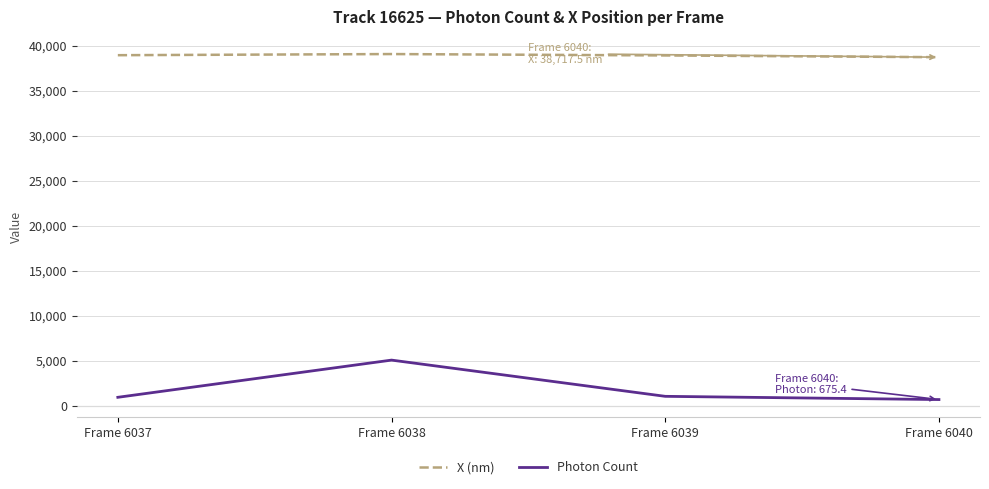

What is the difference between the Photon Count values at Frame 6039 and Frame 6037?

108.5